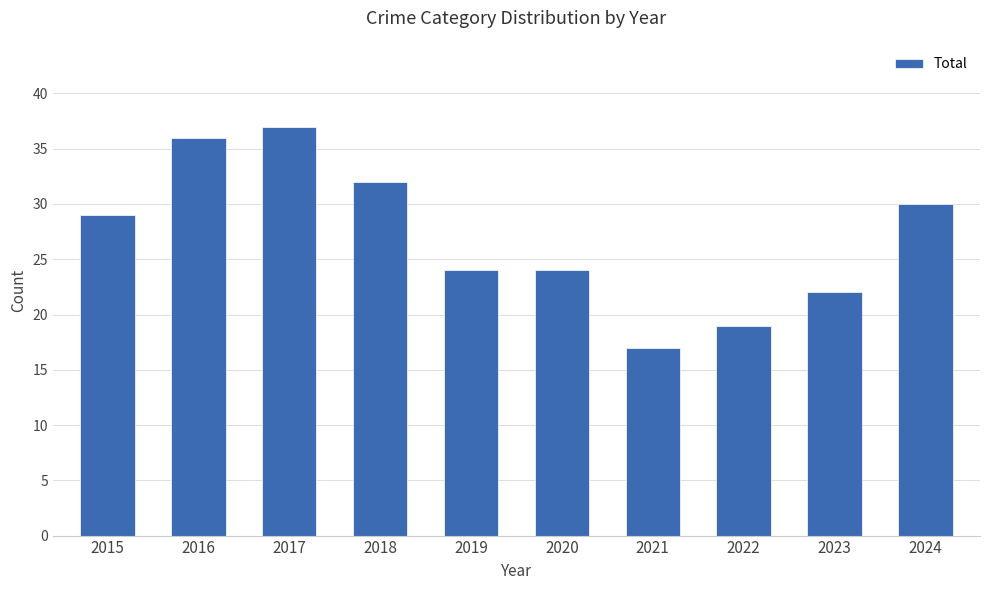

What is the value of the 3rd bar from the left?

37